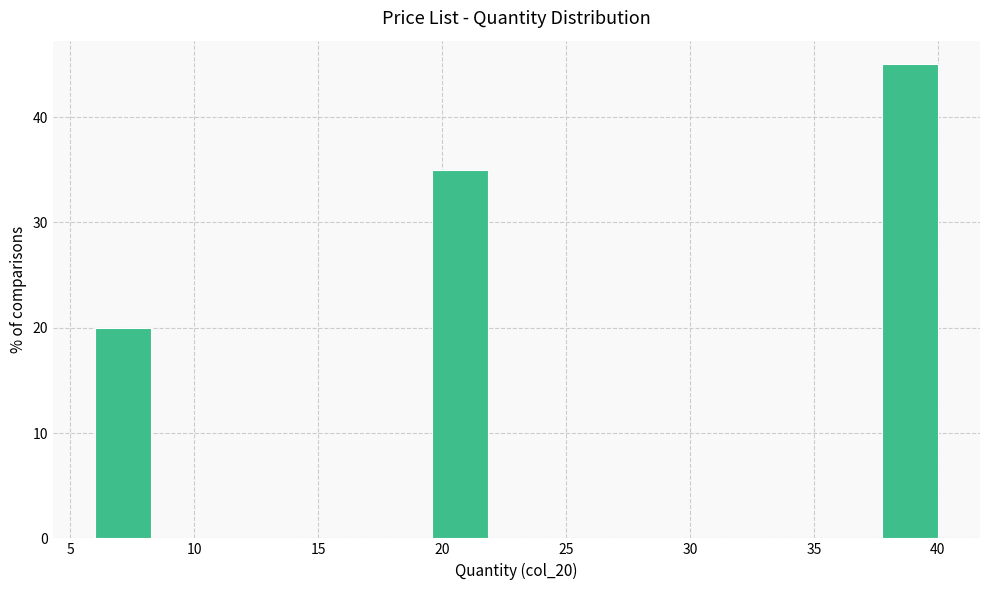

Reading left to right, transcribe this chart: for each bar, give the range it covers on the x-axis and its height. Neither the bar edges nor the heights are printed on the chart, so give them approximately, as read against the axes.

6.0 to 8.5: 20
8.5 to 10.5: 0
10.5 to 13.0: 0
13.0 to 15.0: 0
15.0 to 17.5: 0
17.5 to 19.5: 0
19.5 to 22.0: 35
22.0 to 24.0: 0
24.0 to 26.5: 0
26.5 to 28.5: 0
28.5 to 31.0: 0
31.0 to 33.0: 0
33.0 to 35.5: 0
35.5 to 37.5: 0
37.5 to 40.0: 45